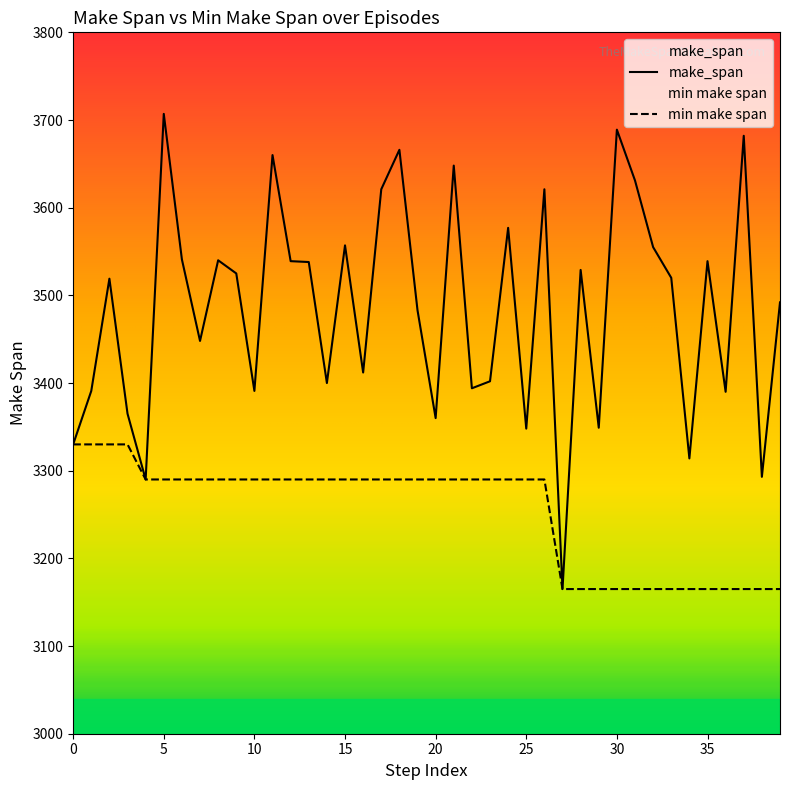

At which category is the sum across all series the highest?

5